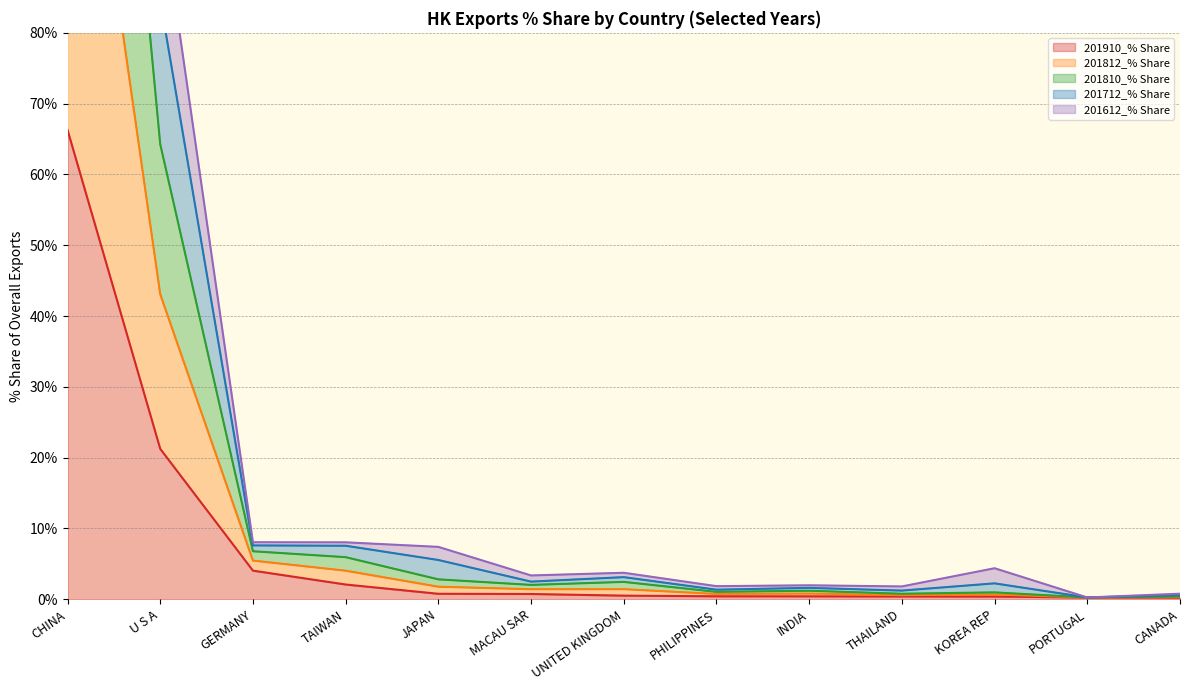

At which category is the sum across all series the highest?

CHINA